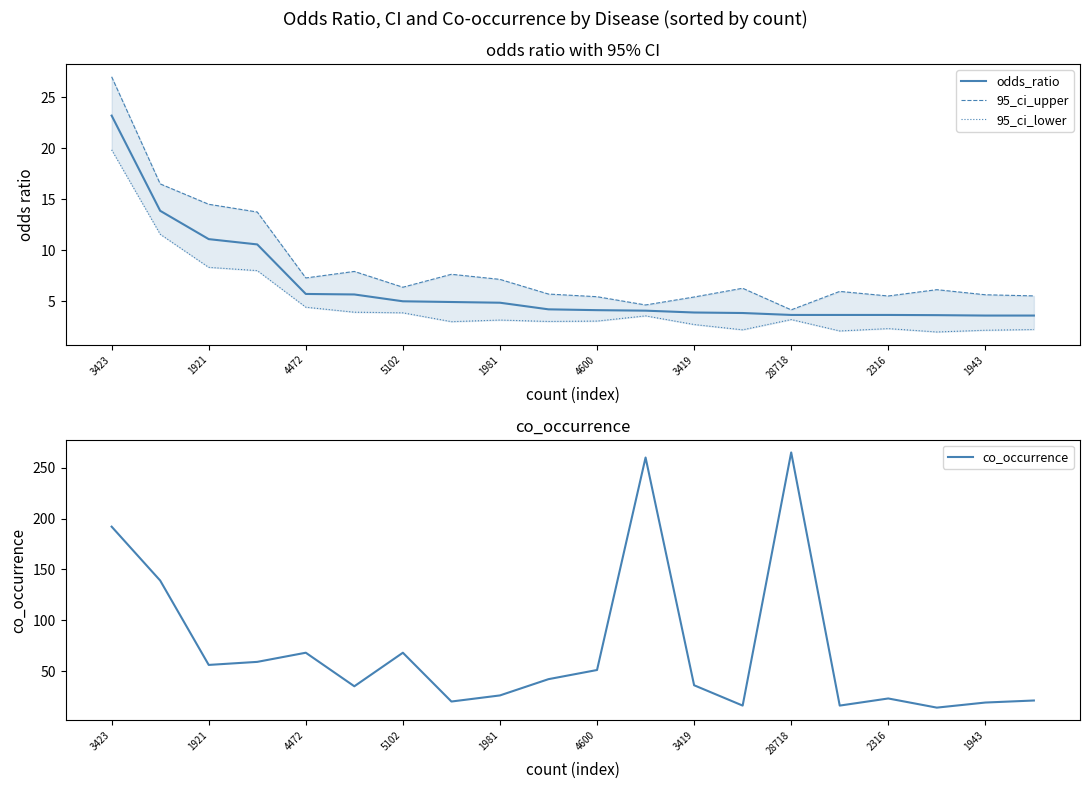

Is it true that odds_ratio equals 5.0 at 5102?

True